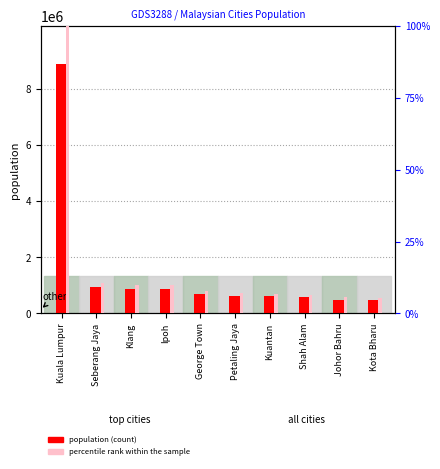

What is the approximate value of population at Kota Bharu?

491237.0